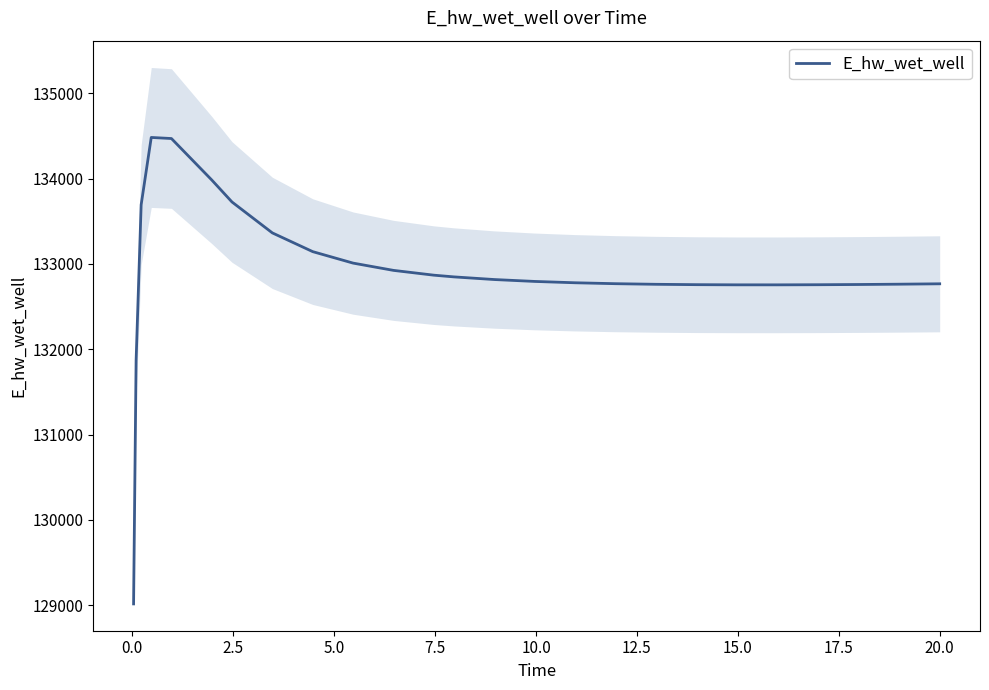

How many values are below 132794?

13